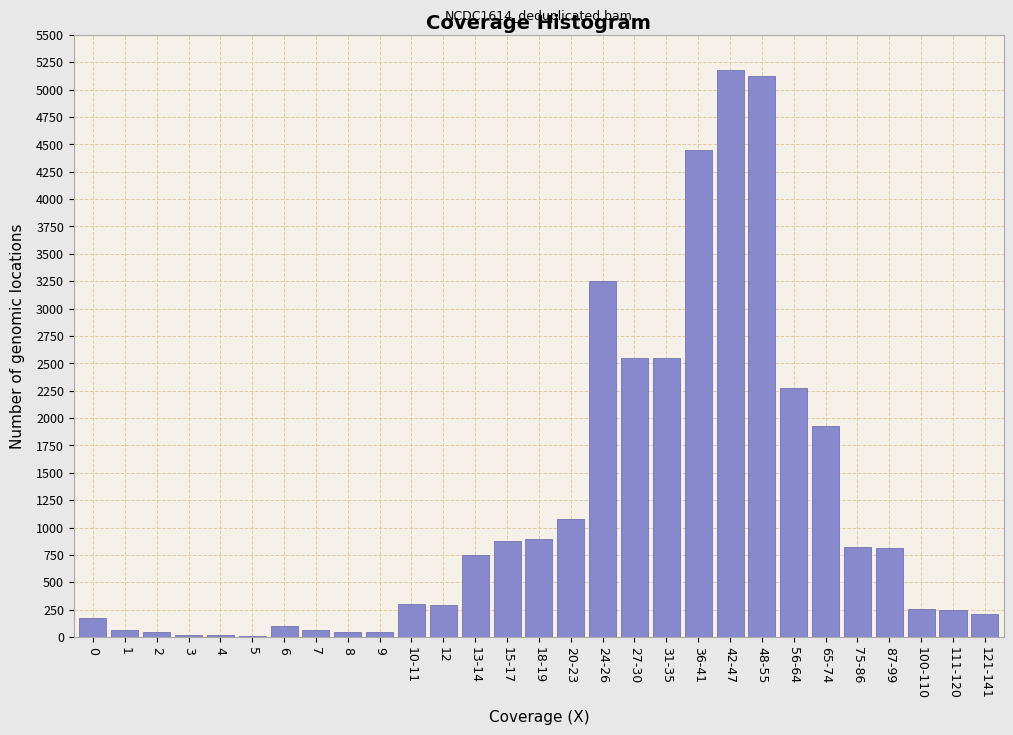

The value at 42-47 is 5175. True or false?

True